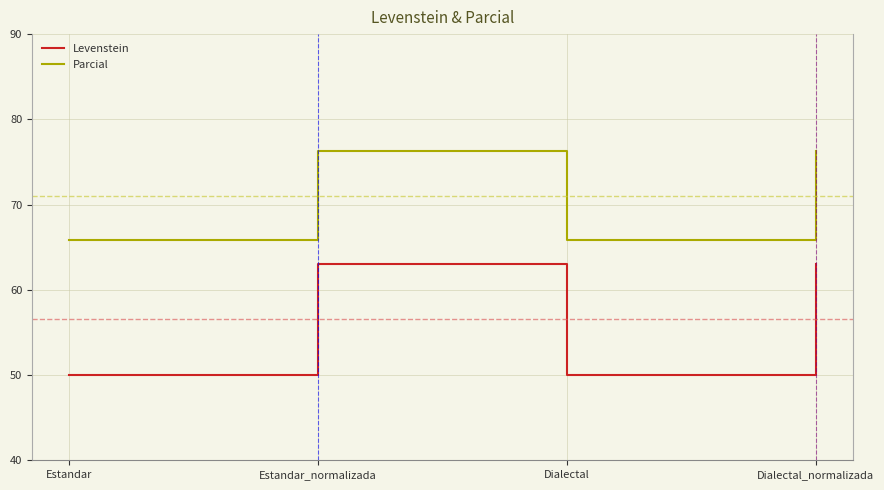

Which series has the largest total across all categories?

Parcial